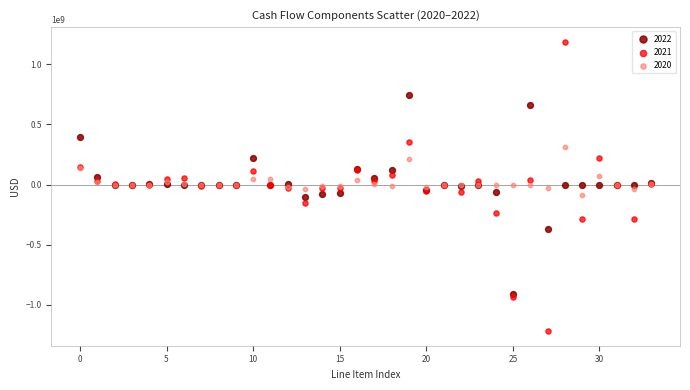

Which series has the widest spread of Y values?

2021